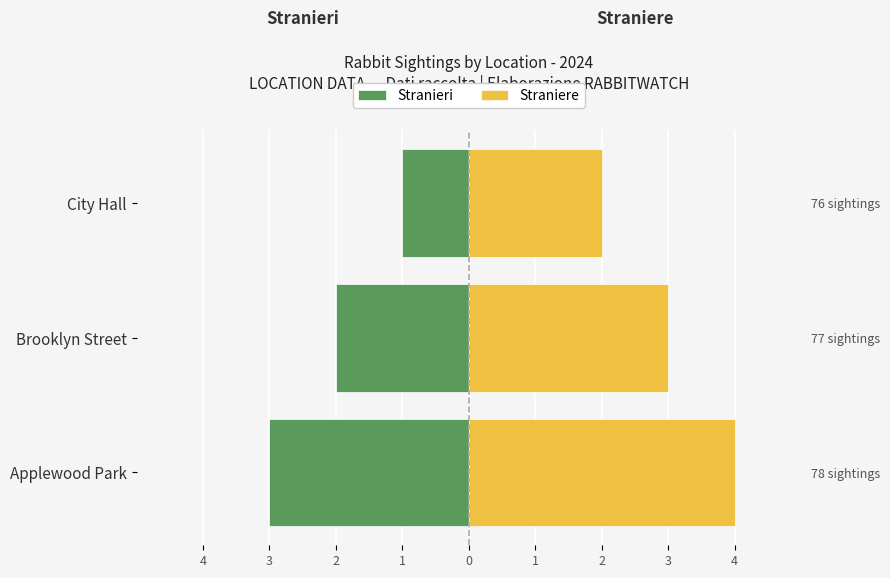

Is the value of Stranieri at Applewood Park greater than the value of Straniere at Applewood Park?

No